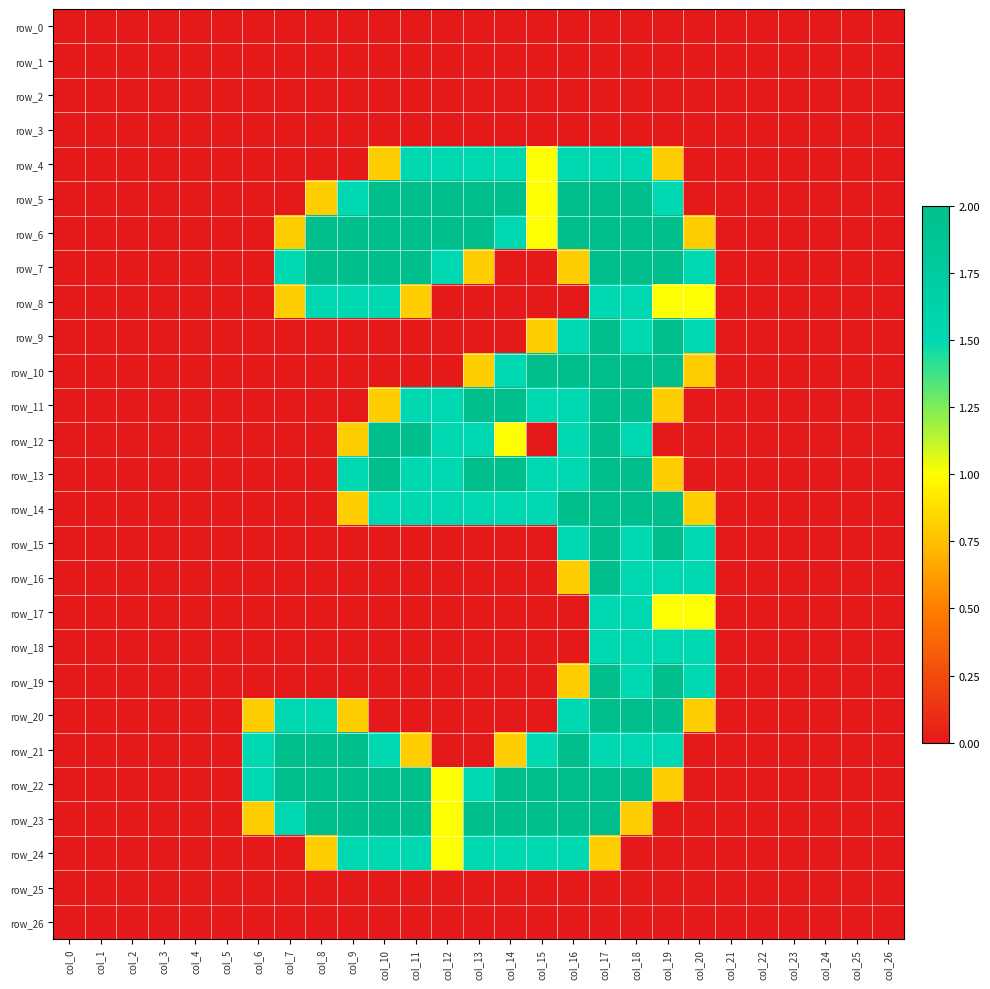

What is the sum of all row_10 values?

13.1